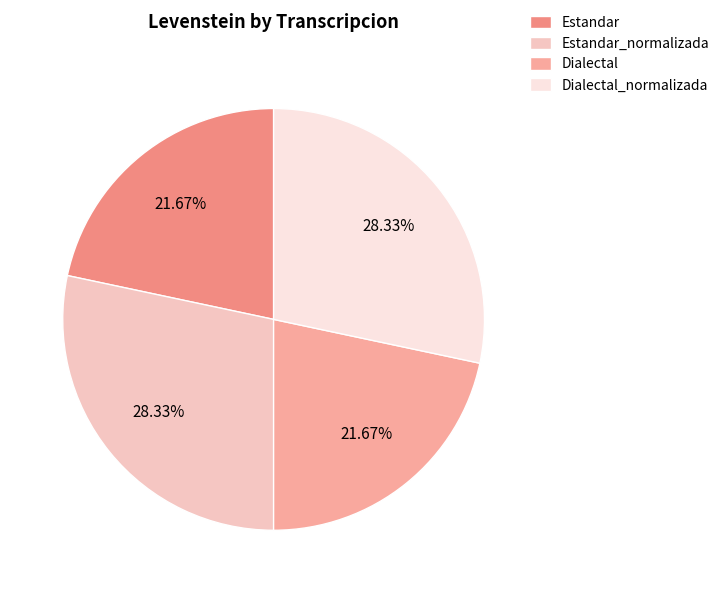

Is Dialectal the majority of the pie?

No